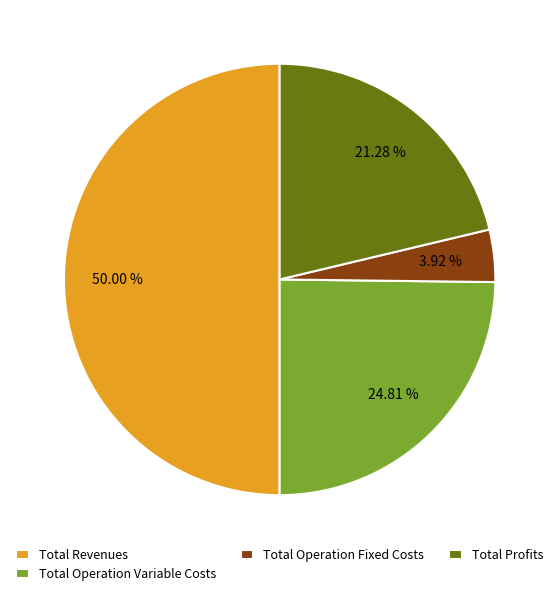

The Total Operation Variable Costs slice represents 25% of the pie. True or false?

True